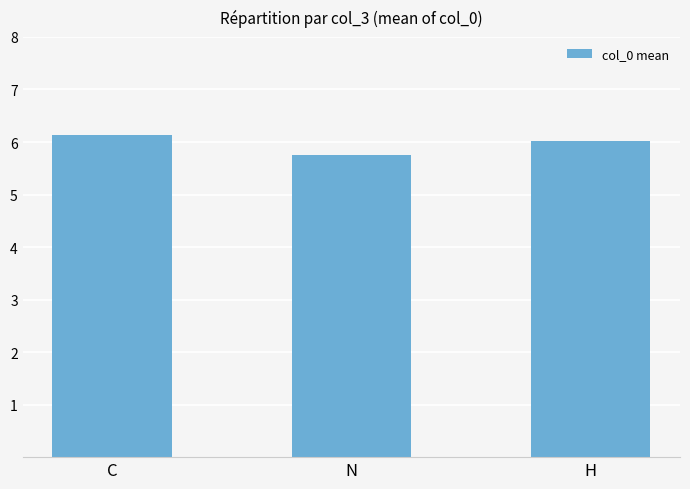

Is it true that the value at H is 6.0?

True